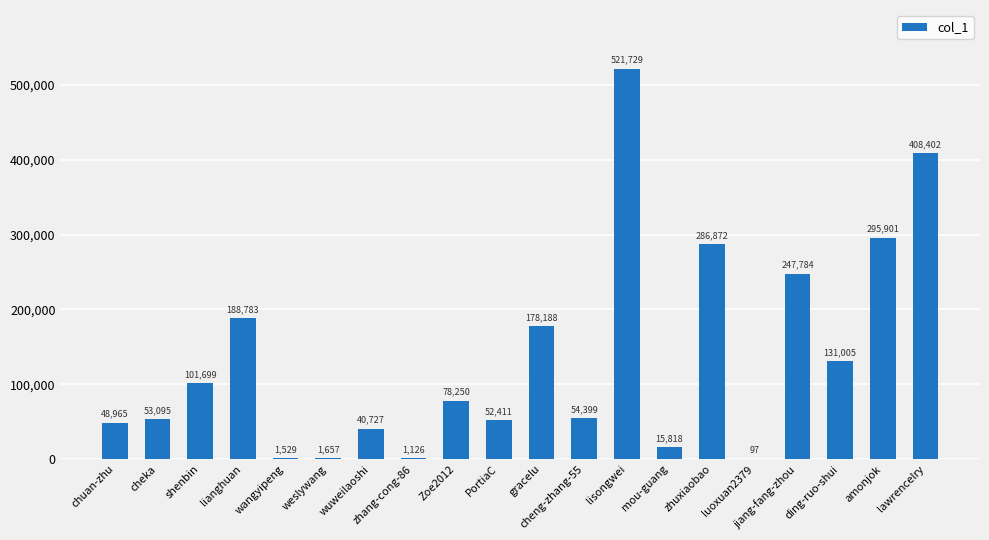

What is the greatest value displayed?

521729